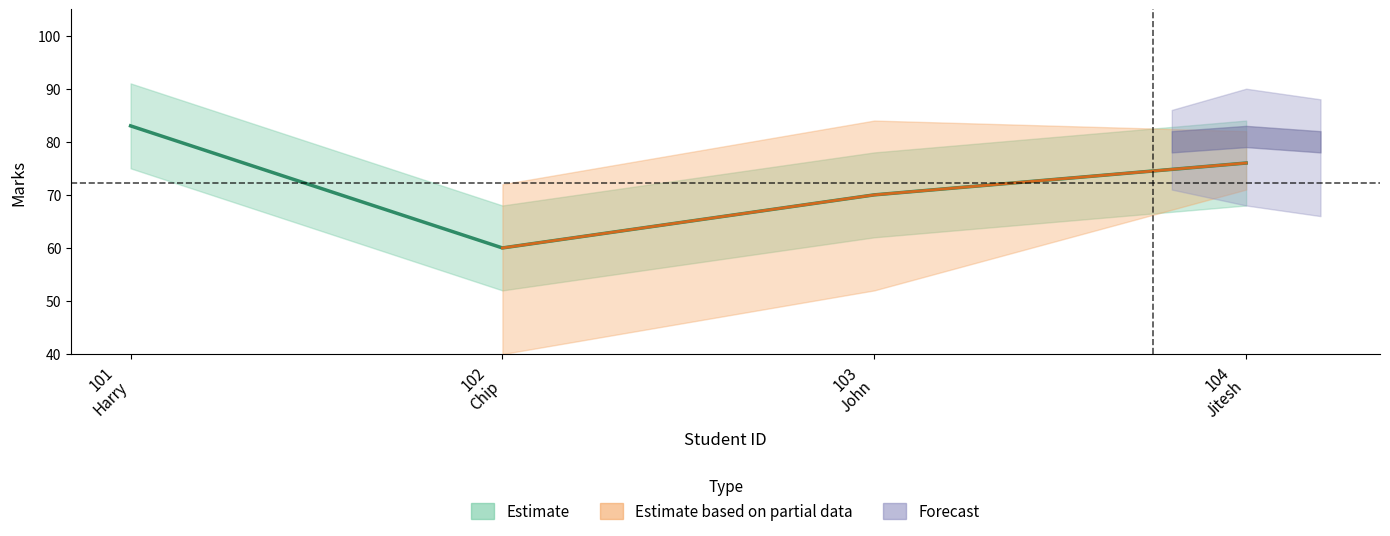

What is the greatest value displayed?

83